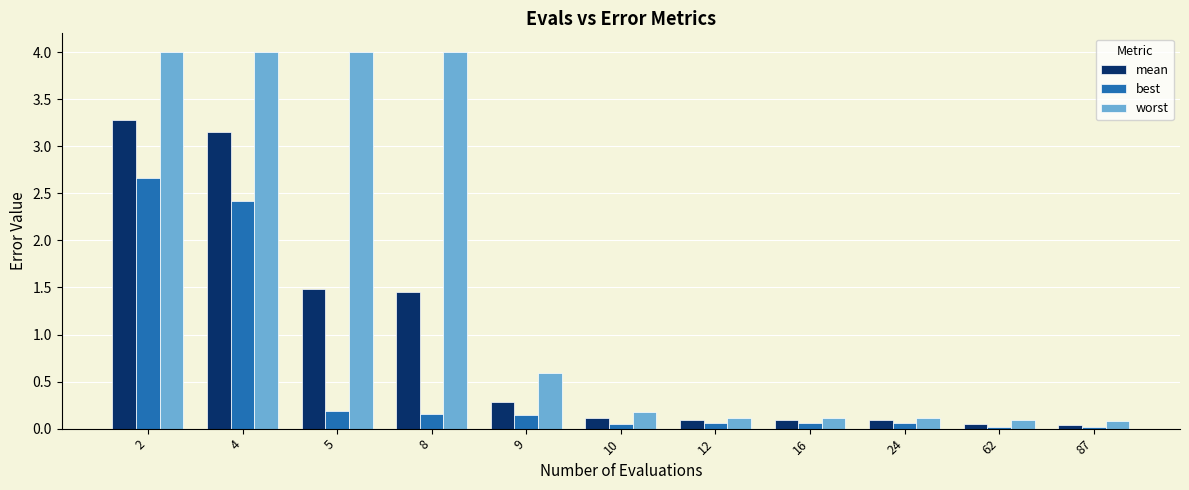

What is the average value of the worst series?

1.6